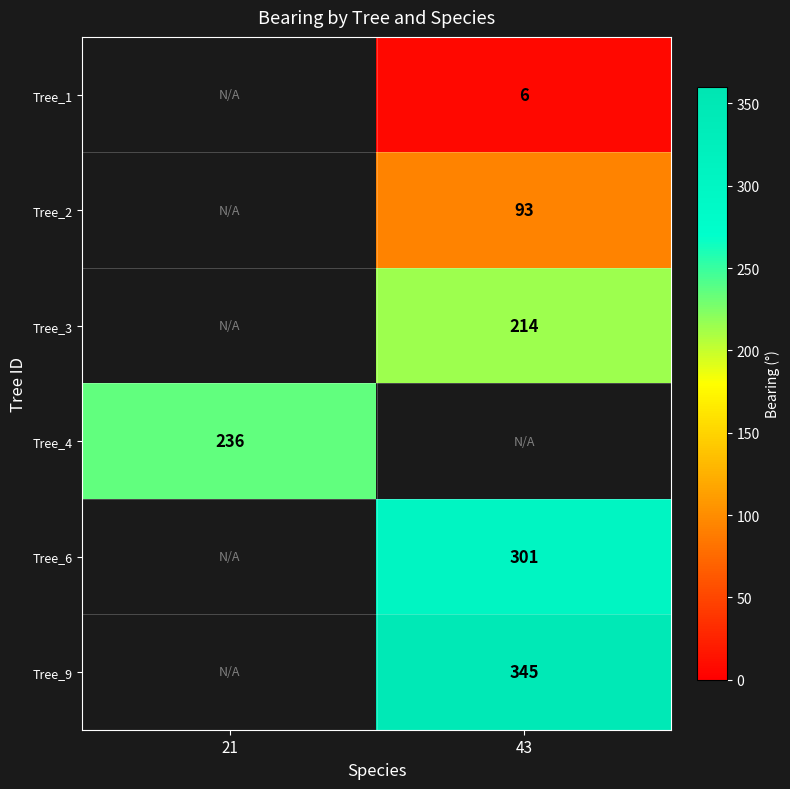

Is the value of Tree_6 at 43 greater than the value of Tree_1 at 43?

Yes